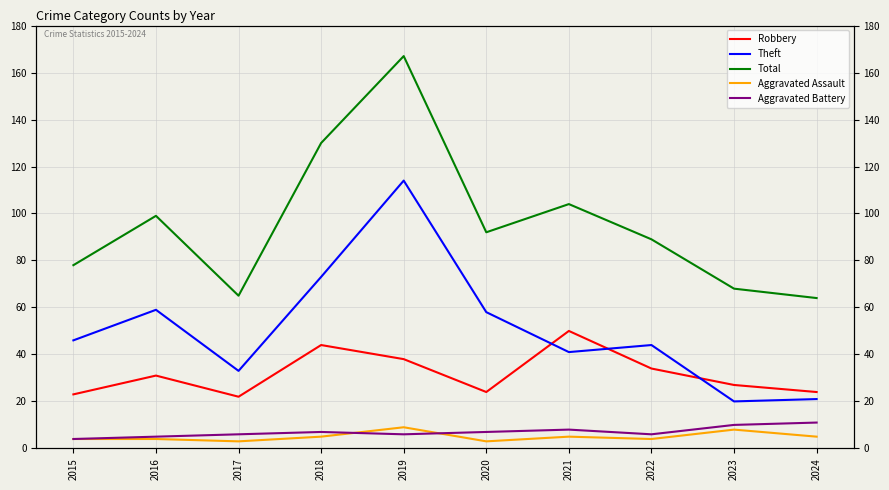

List the series in order of their peak value, highest first.

Total, Theft, Robbery, Aggravated Battery, Aggravated Assault